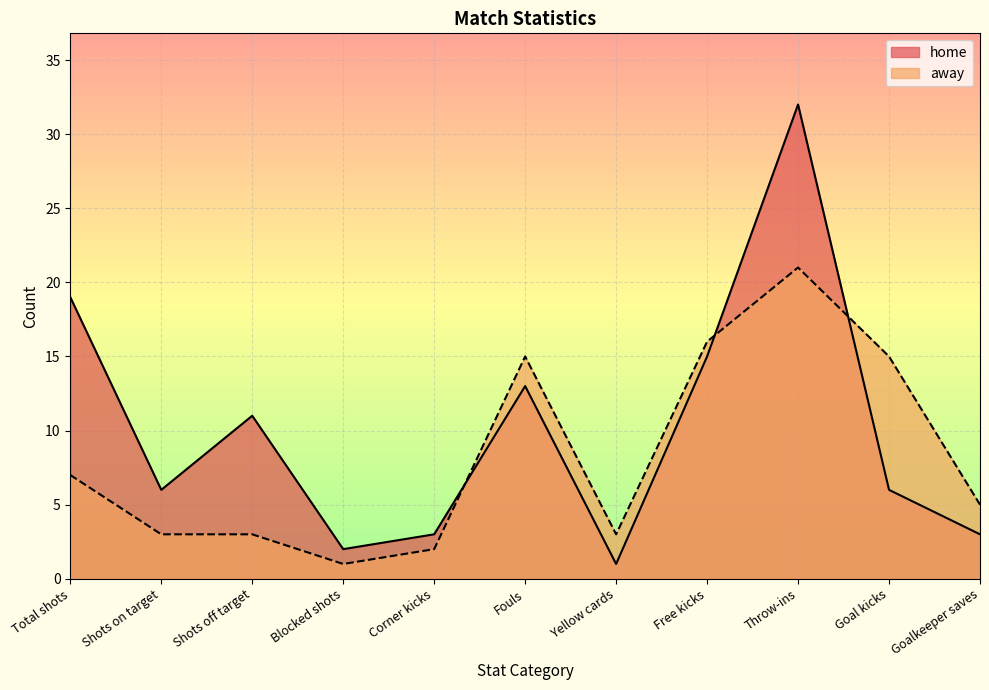

Where is away nearest to the value 11?

Total shots